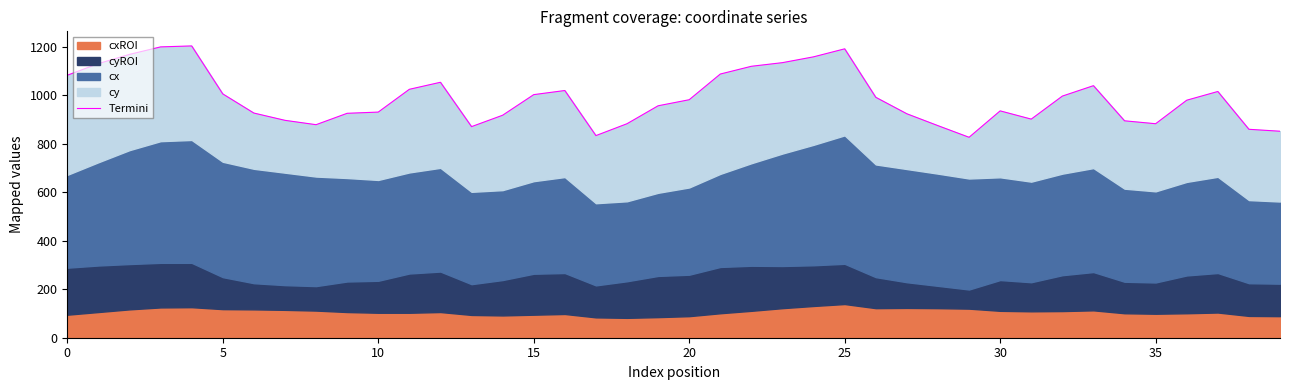

What is the change in value from 15 to 26?

-11